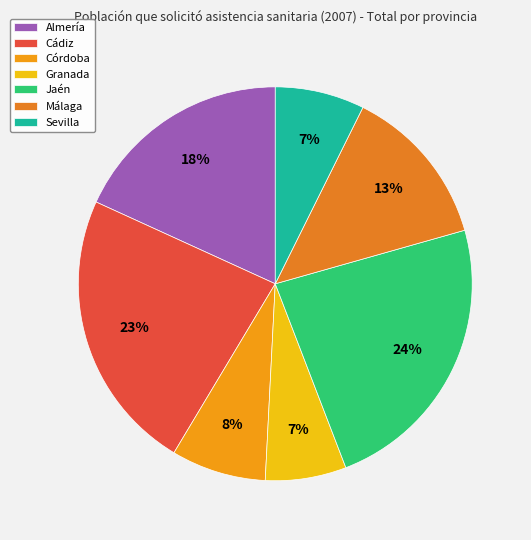

Count the number of slices in the pie.

7